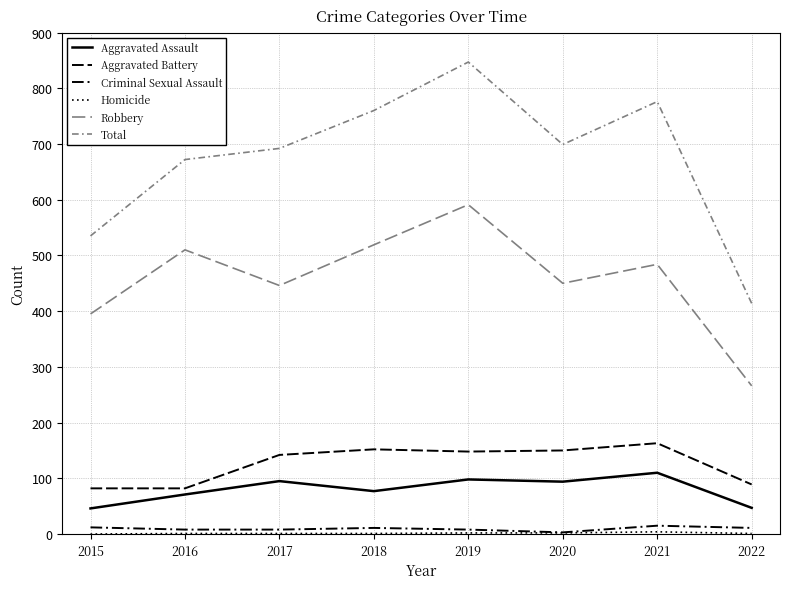

How many lines are shown in the chart?

6